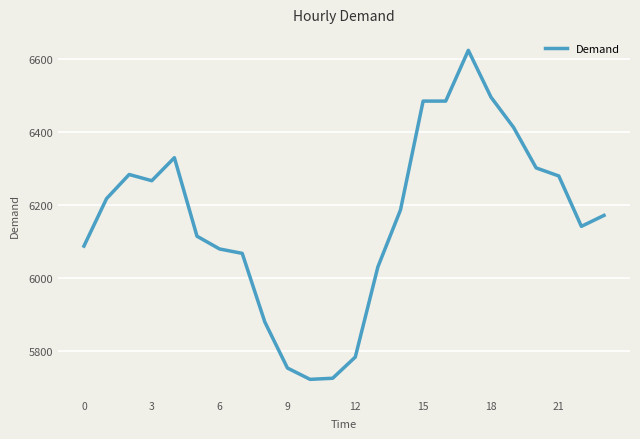

What is the greatest value displayed?

6624